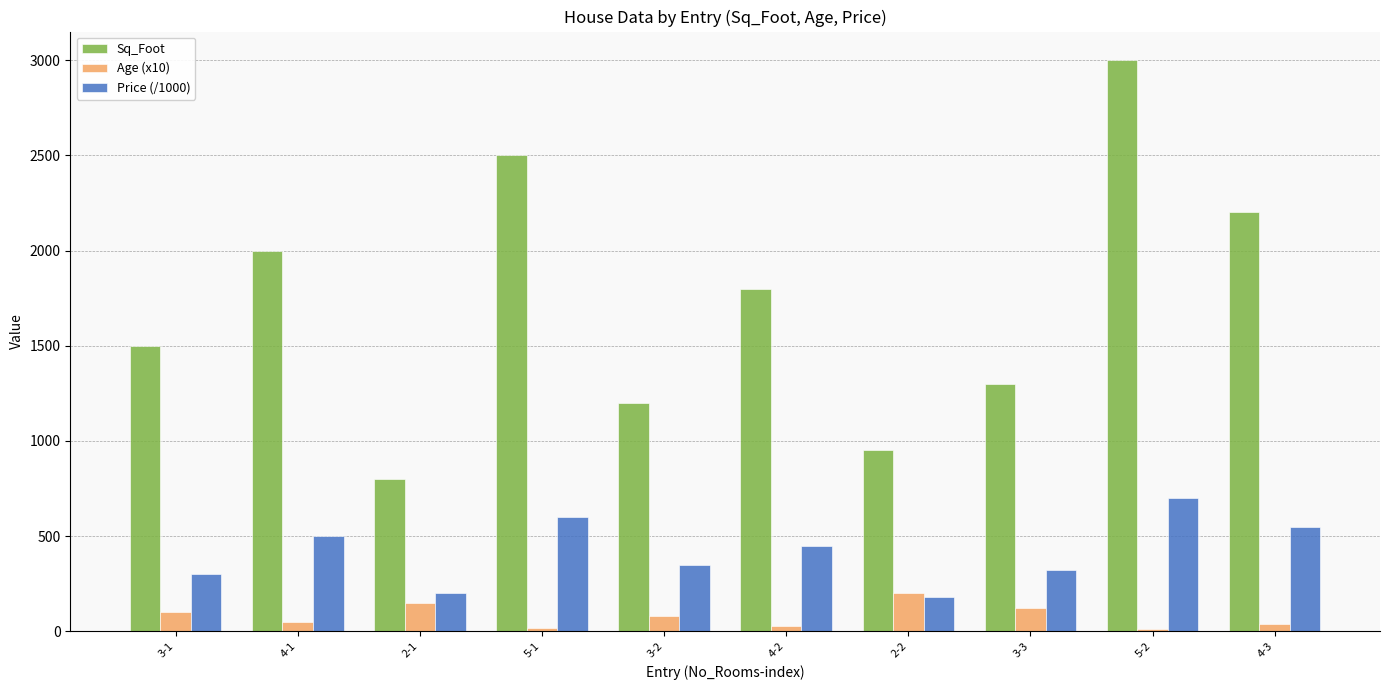

What is the sum of the Age (x10) values at 3-1 and 3-3?

220